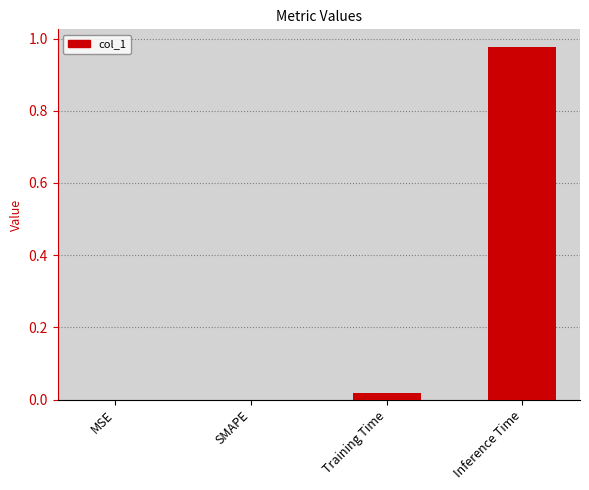

At which category does the chart reach its peak across all series?

Inference Time